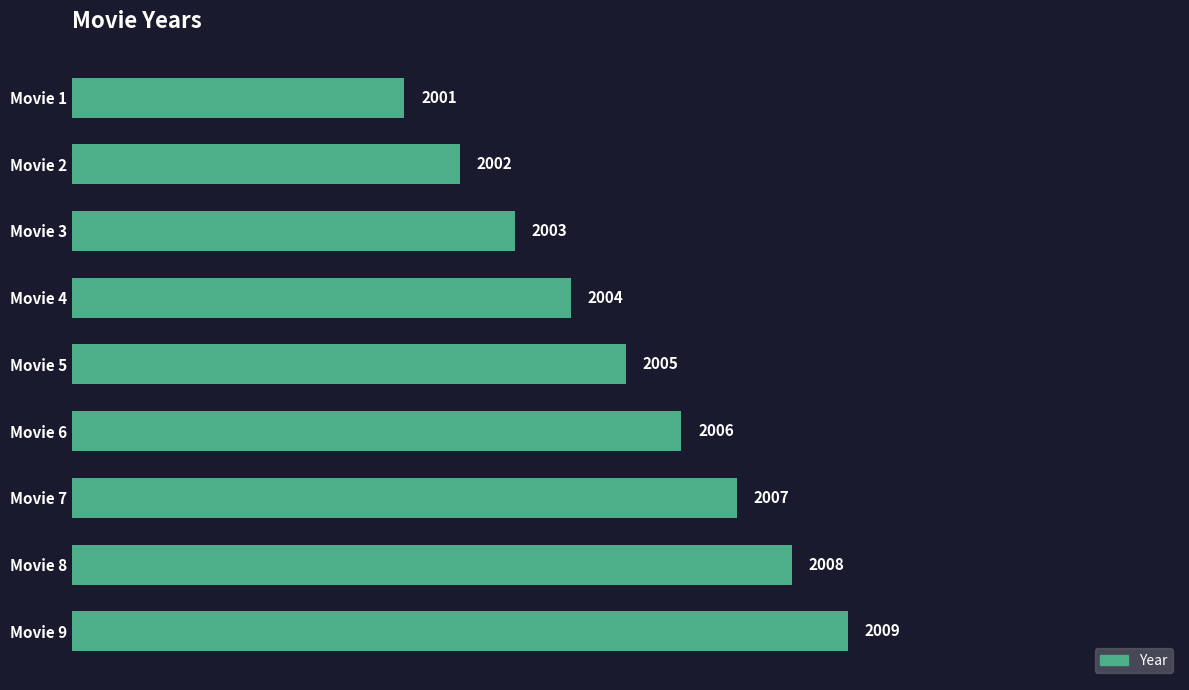

The chart shows a value of 2009 at Movie 9. True or false?

True